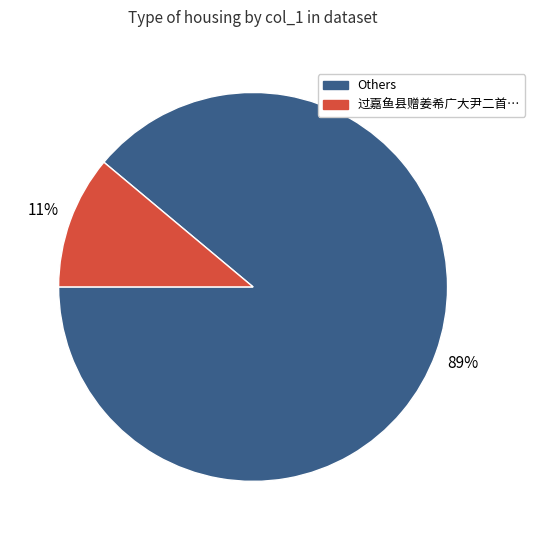

To the nearest percent, what is the difference between the largest and smallest slice percentages?

78%